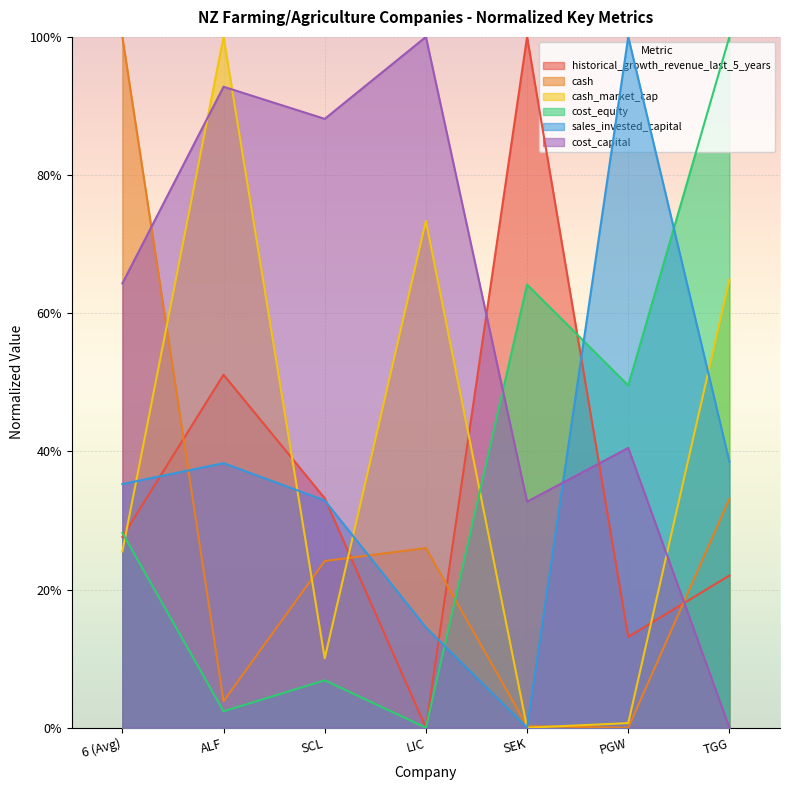

What is the maximum value shown in the chart?

1.0